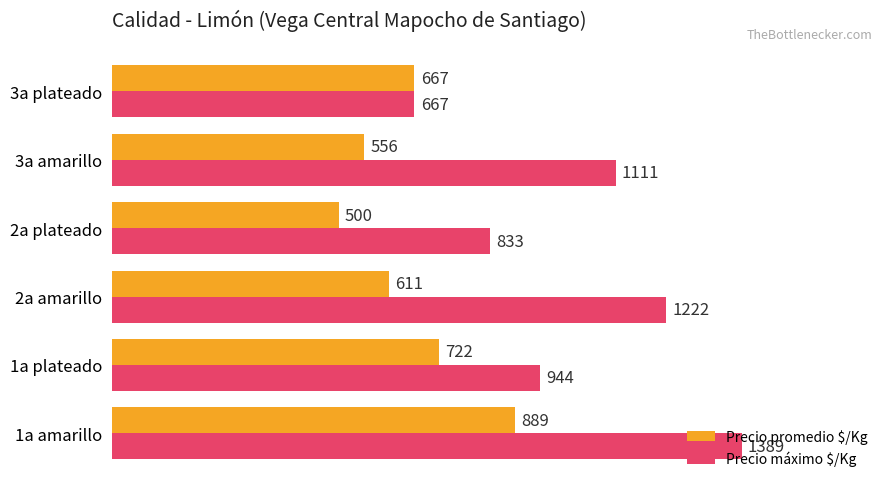

How many values in the Precio promedio $/Kg series are below 667?

3